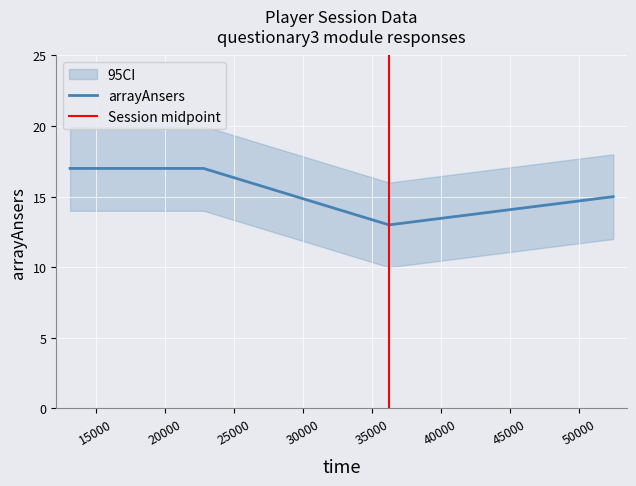

Is it true that the value at 13138 is 17?

True